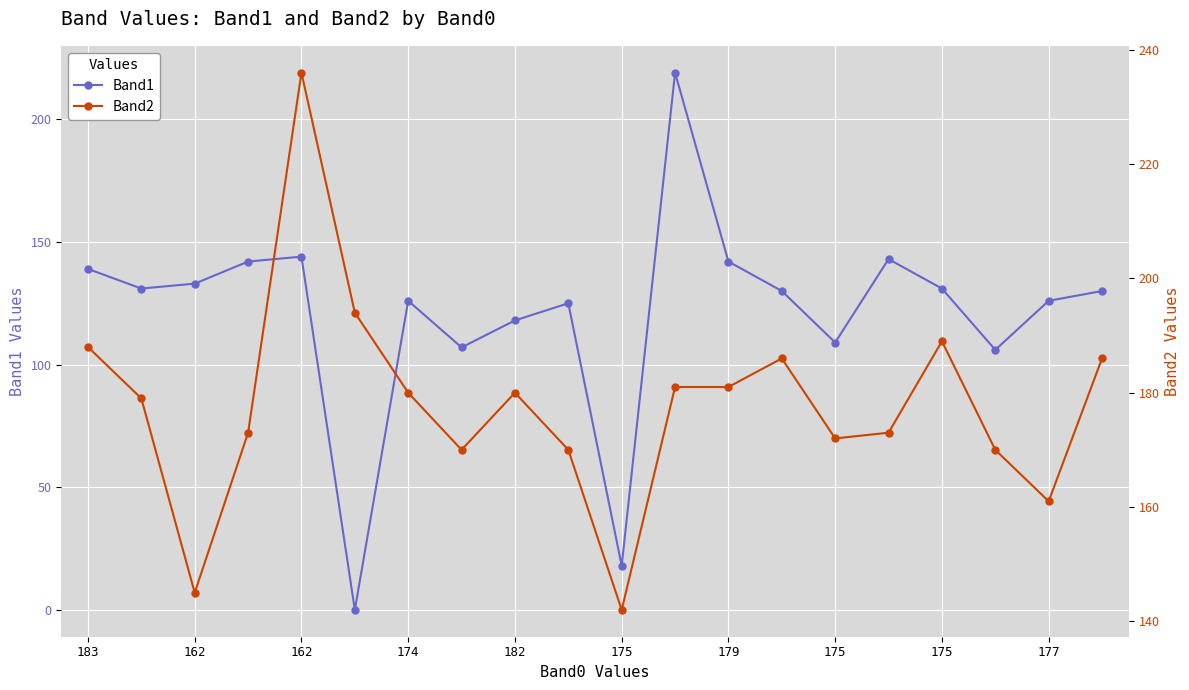

Reading left to right, transcribe all the data shown in this chart.

Band1: 139	131	133	142	144	0	126	107	118	125	18	219	142	130	109	143	131	106	126	130
Band2: 188	179	145	173	236	194	180	170	180	170	142	181	181	186	172	173	189	170	161	186